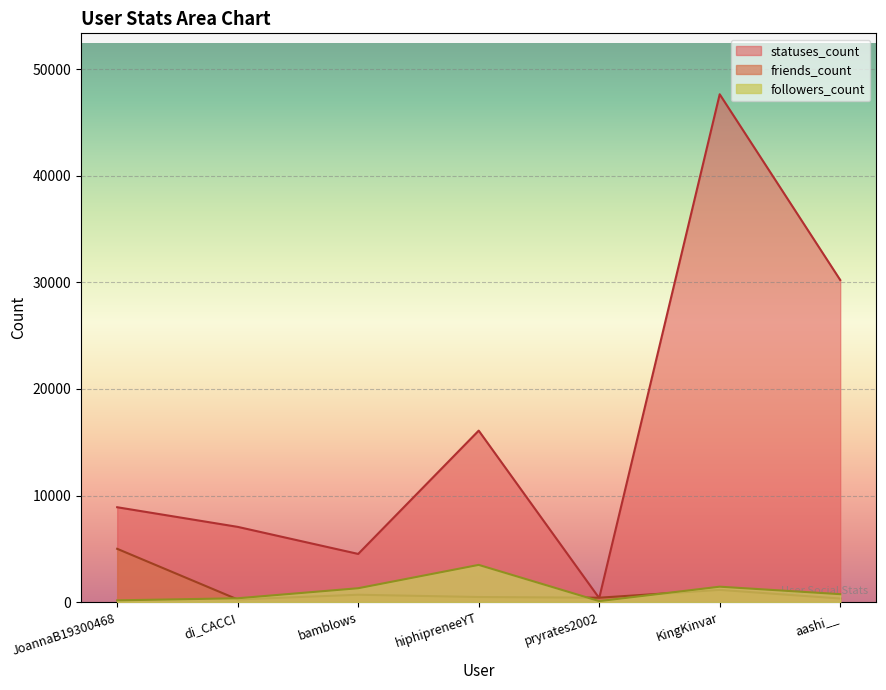

Does the chart display data point markers on the line(s)?

No